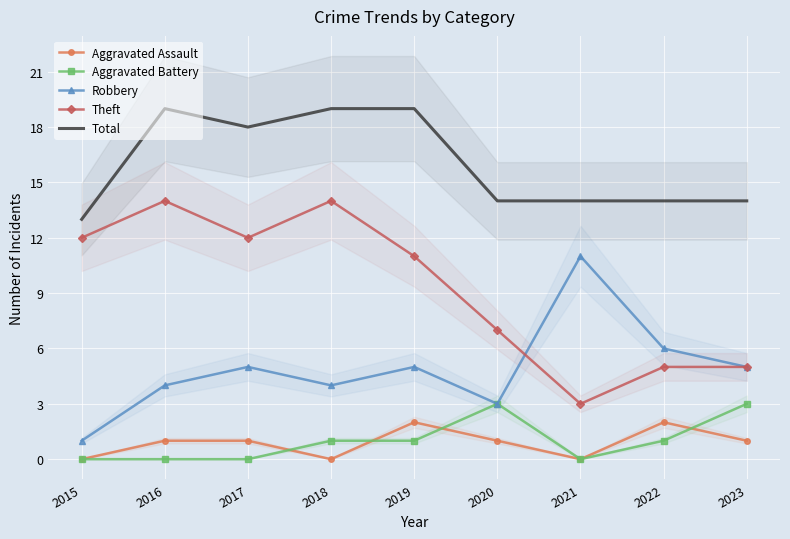

Count the Robbery values in the range 4 to 5.

5